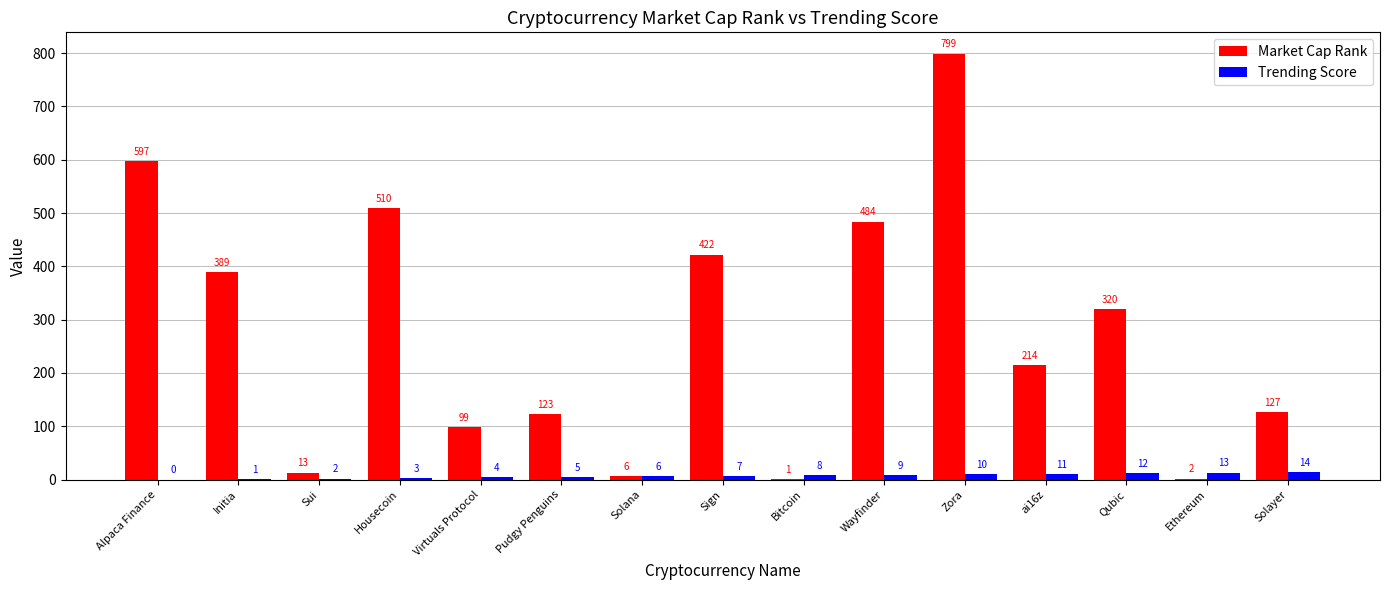

What is the sum of the Trending Score values at Housecoin and Wayfinder?

12